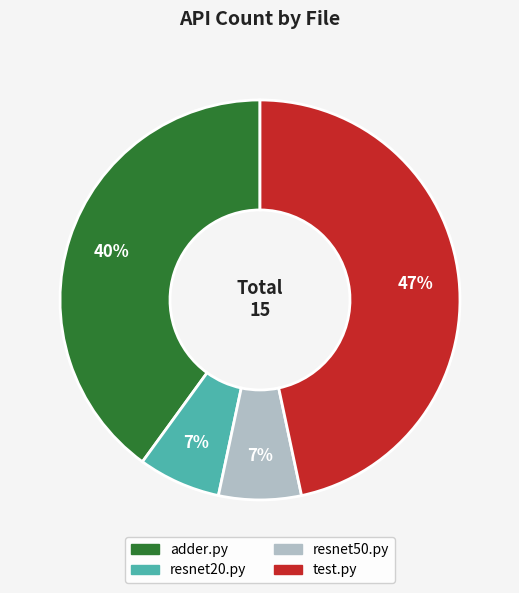

Do test.py and resnet20.py together represent more than half of the pie?

Yes